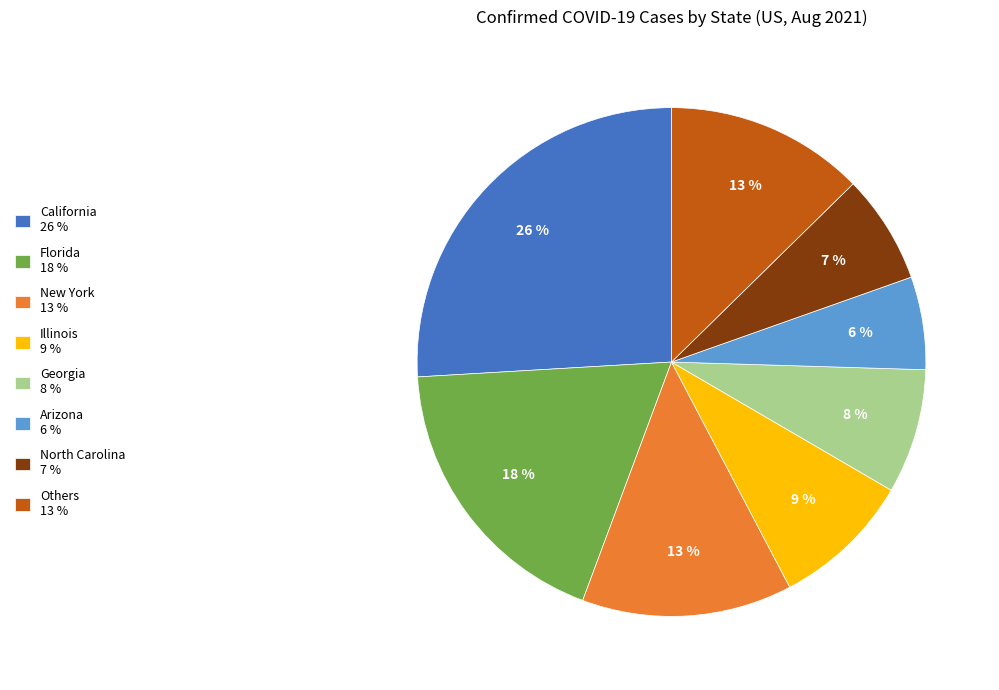

Do Georgia 8 % and Arizona 6 % together represent more than half of the pie?

No